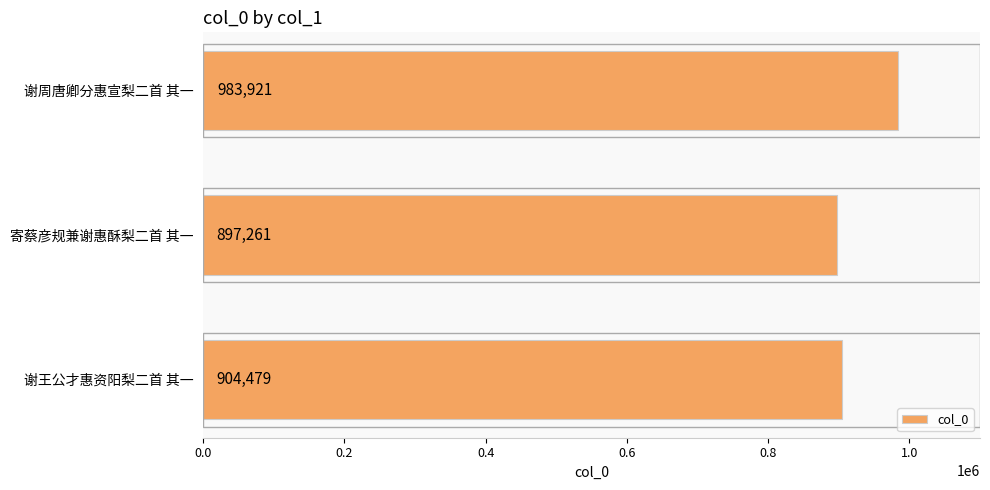

What is the average value?

928554